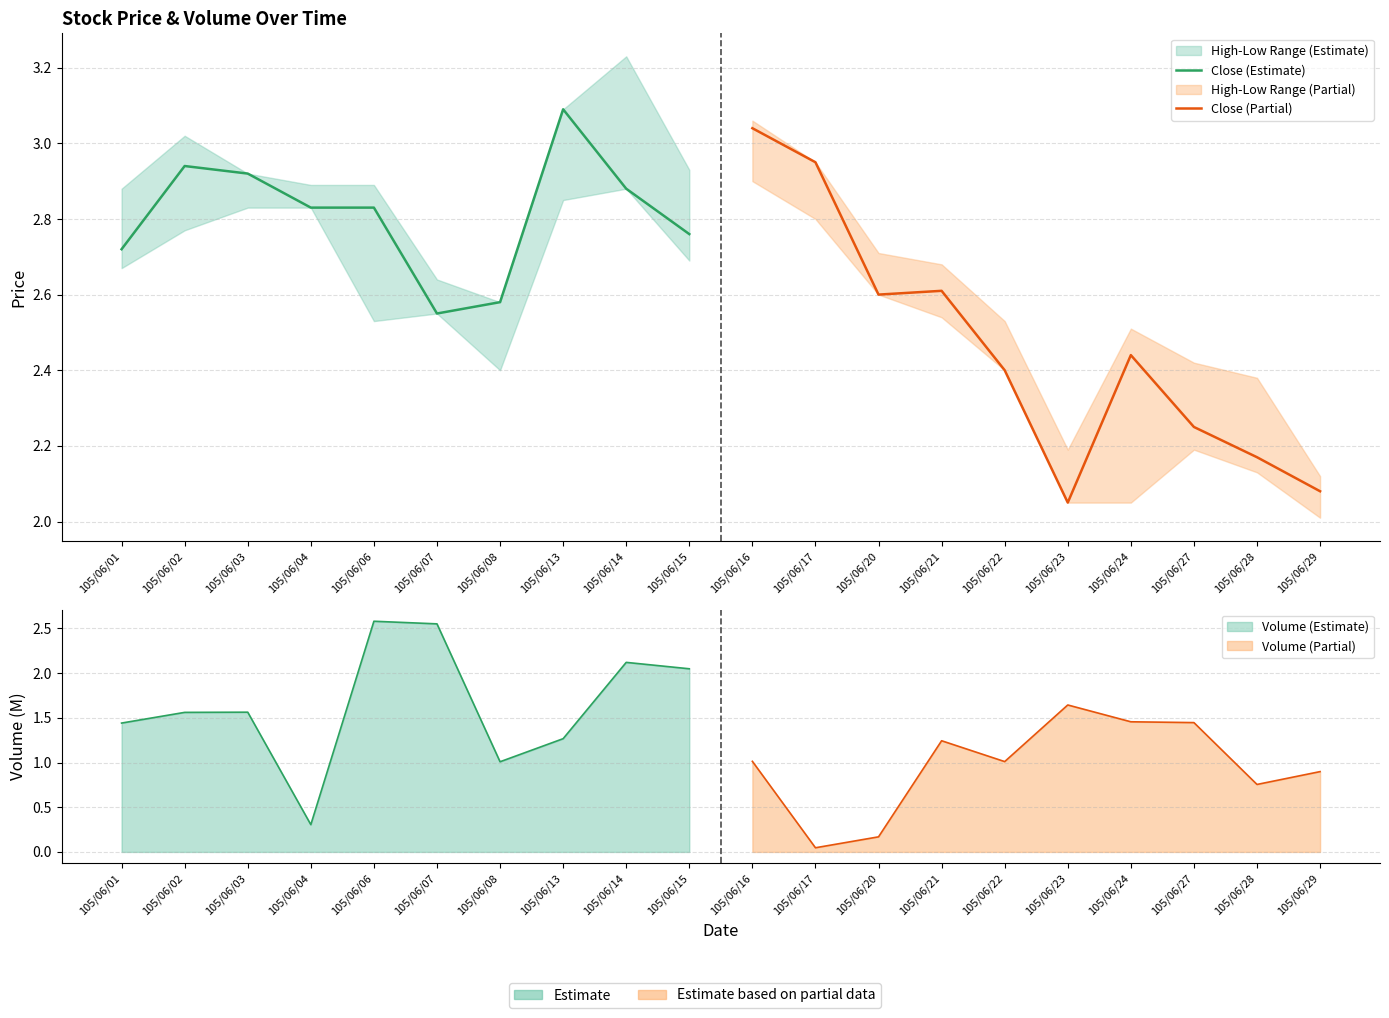

Which series ends up on top after the final intersection of Close (Partial) and Close (Estimate)?

Close (Estimate)